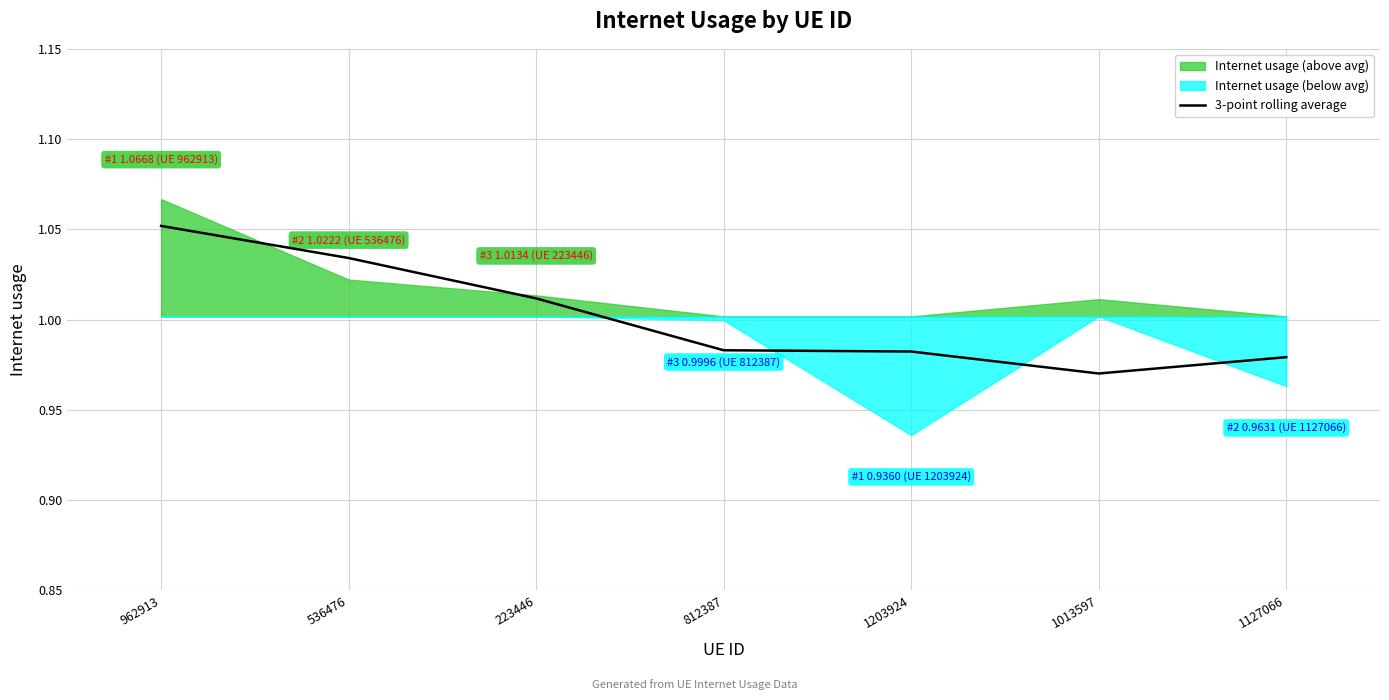

What is the label of the 4th point from the right?

812387